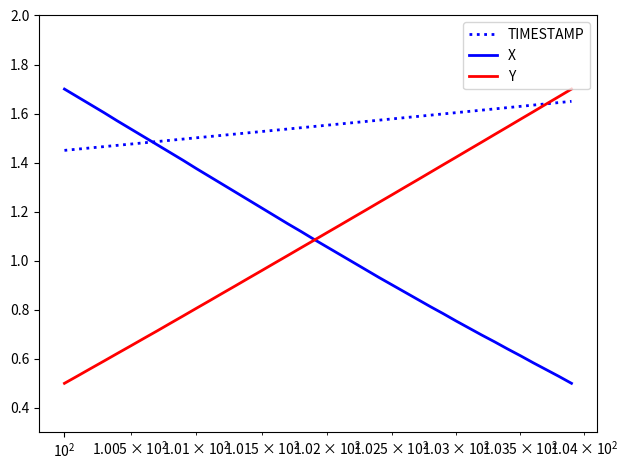

Which series has the largest total across all categories?

TIMESTAMP